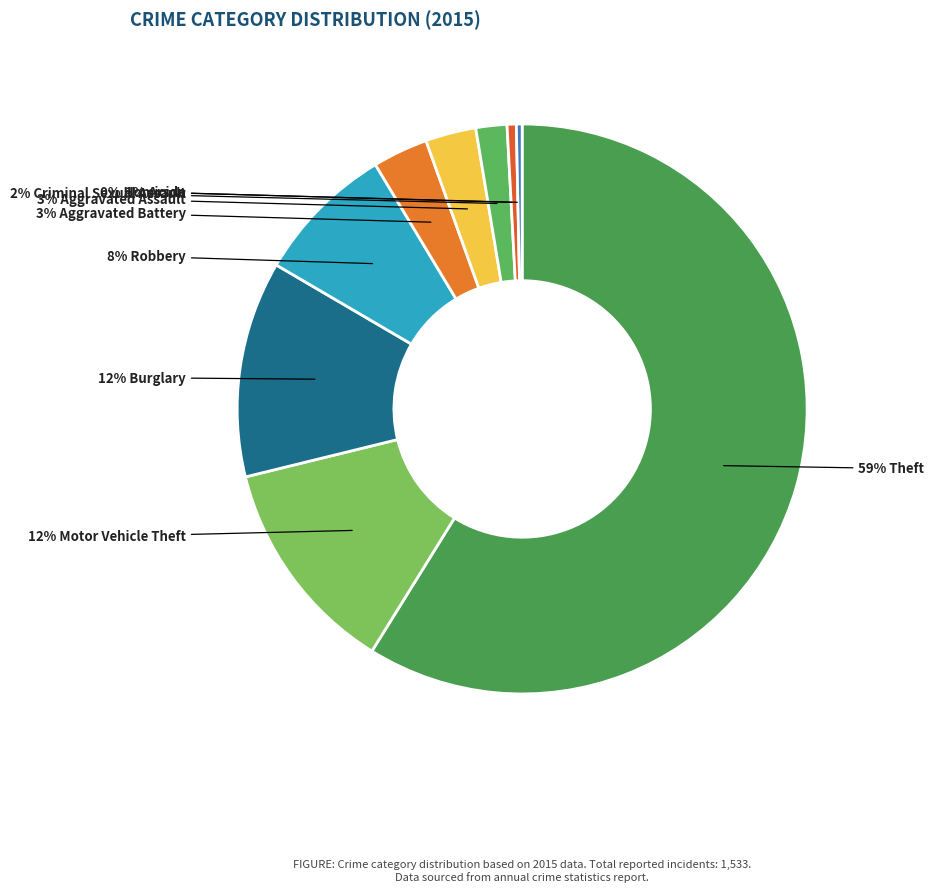

How many segments does this pie chart have?

9